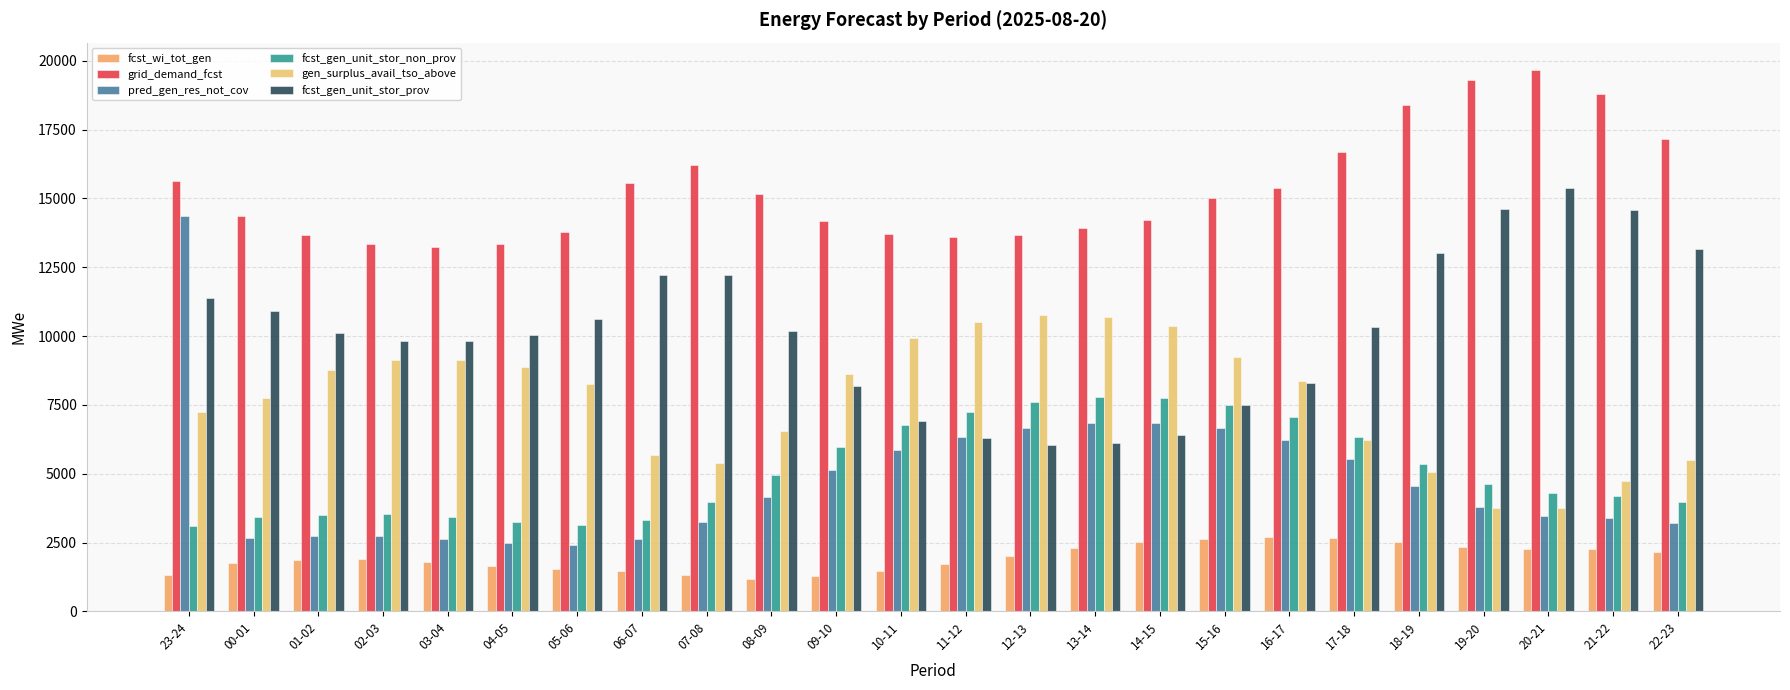

Reading left to right, transcribe all the data shown in this chart.

fcst_wi_tot_gen: 1336	1742	1875	1899	1796	1630	1525	1457	1325	1181	1270	1465	1701	2011	2305	2521	2632	2684	2667	2509	2333	2280	2261	2158
grid_demand_fcst: 15645	14366	13658	13356	13253	13328	13797	15579	16204	15166	14180	13711	13589	13664	13924	14213	15033	15367	16697	18396	19288	19677	18793	17160
pred_gen_res_not_cov: 14376	2647	2720	2726	2623	2469	2397	2624	3246	4165	5124	5872	6337	6667	6859	6852	6645	6224	5541	4556	3780	3467	3383	3223
fcst_gen_unit_stor_non_prov: 3113	3411	3502	3522	3419	3252	3153	3313	3956	4937	5977	6764	7258	7602	7790	7766	7508	7055	6328	5351	4629	4283	4176	3968
gen_surplus_avail_tso_above: 7240	7732	8755	9125	9133	8881	8246	5685	5385	6567	8610	9933	10518	10774	10683	10371	9227	8358	6236	5055	3743	3737	4727	5503
fcst_gen_unit_stor_prov: 11384	10925	10125	9804	9804	10046	10614	12236	12219	10198	8173	6917	6302	6032	6104	6417	7495	8282	10338	13015	14630	15364	14587	13162